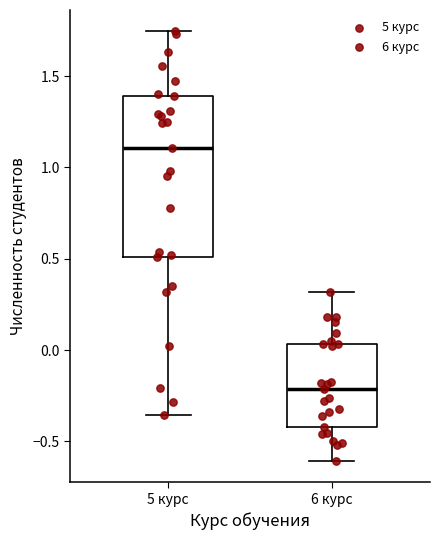

Which box has the highest median line?

5 курс